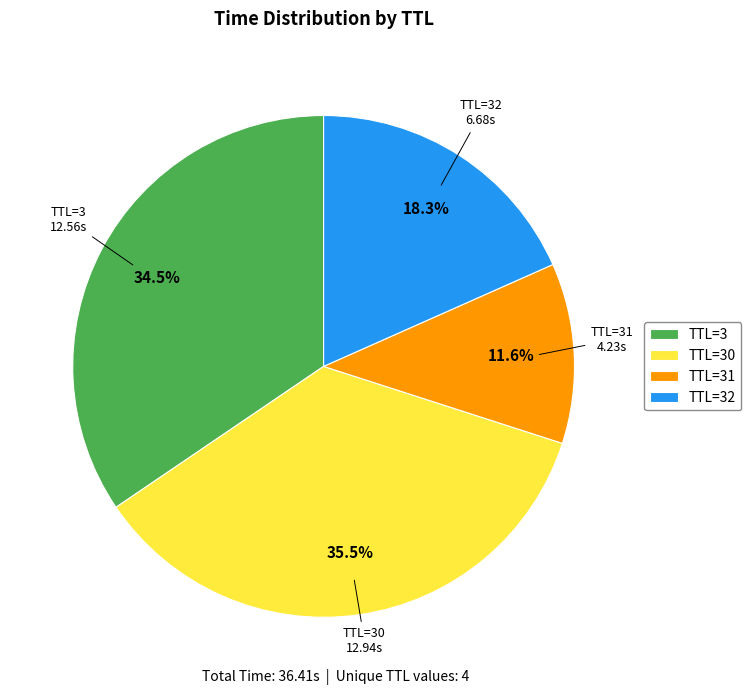

To the nearest percent, what is the difference between the largest and smallest slice percentages?

24%